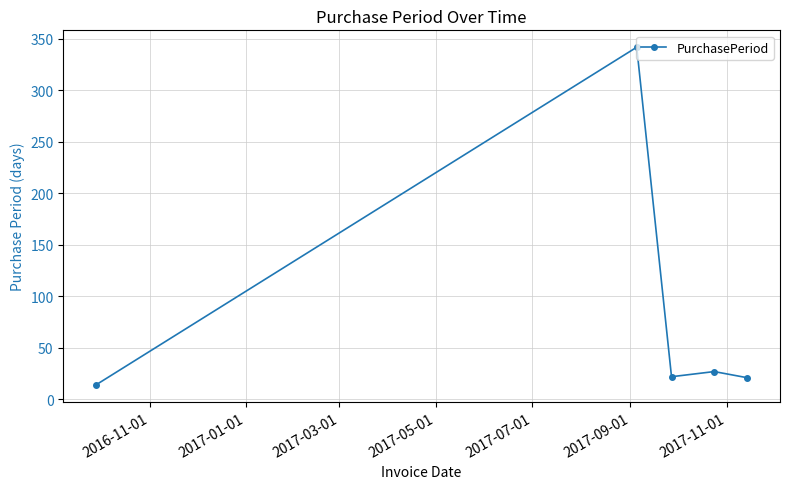

What is the difference between the maximum and minimum values?

328